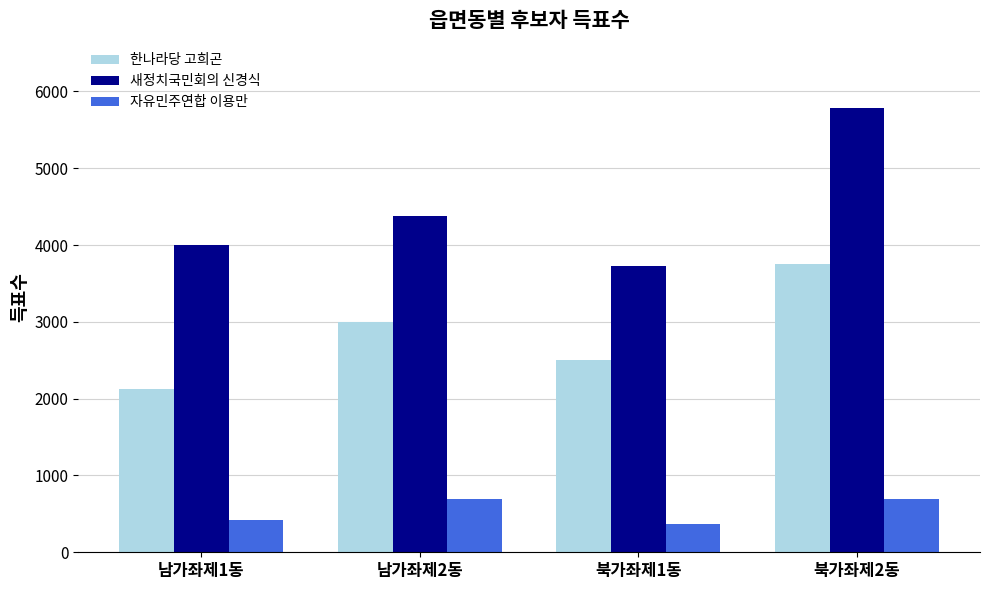

Which series has the widest spread of values?

새정치국민회의 신경식